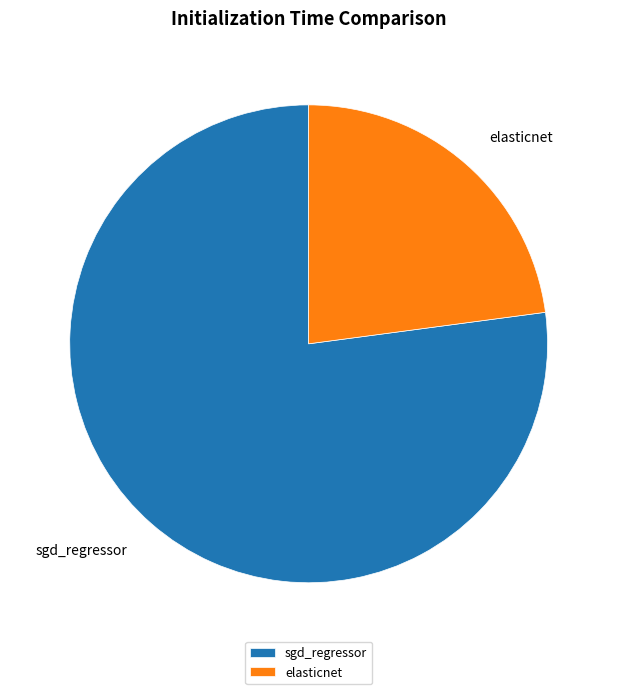

True or false: elasticnet accounts for 23% of the total.

True